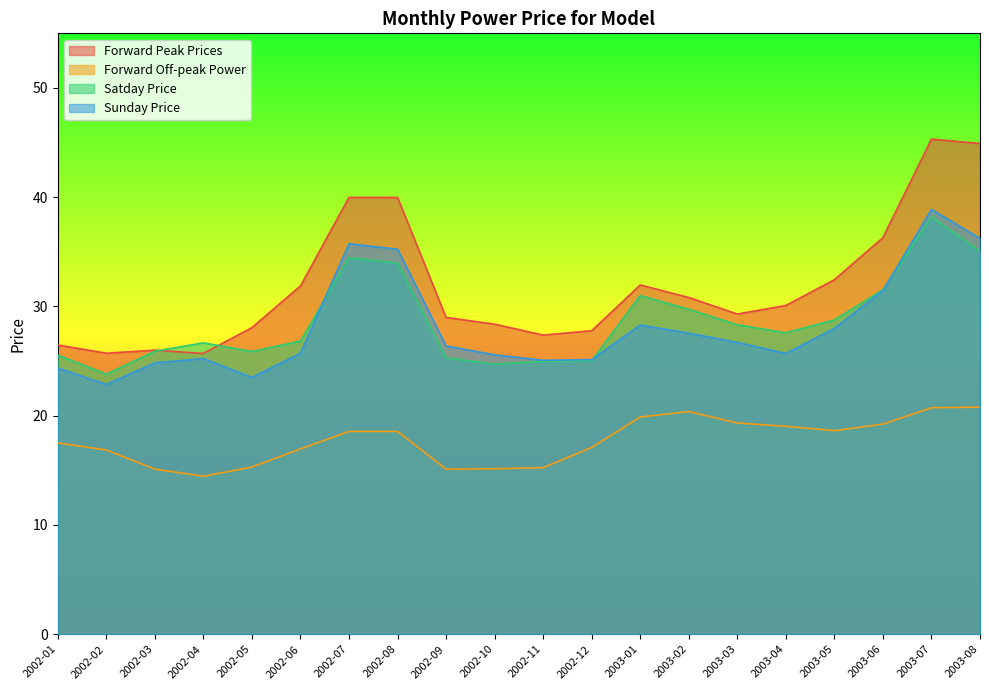

What is the minimum value for Satday Price?

23.8